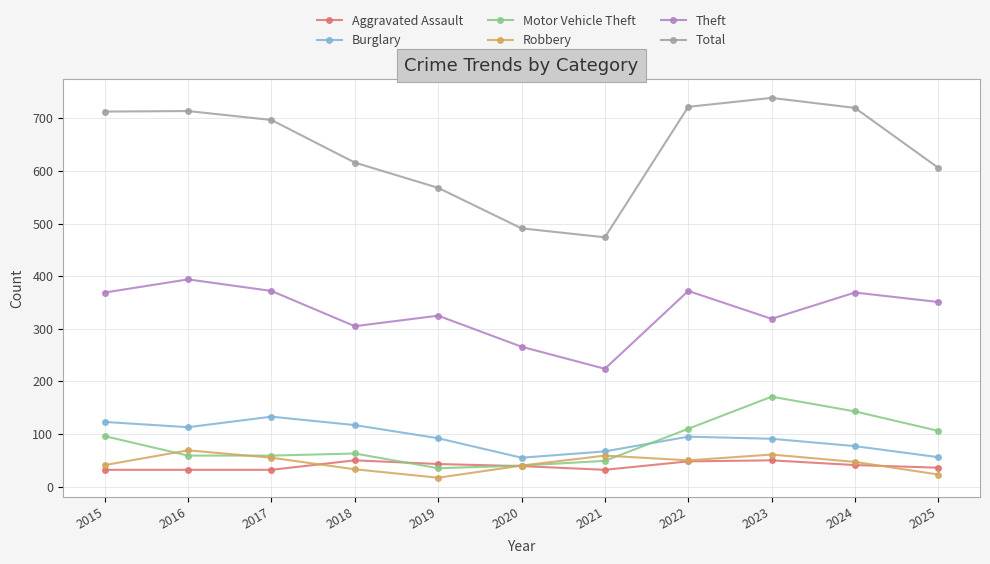

The value of Robbery at 2023 is 61. True or false?

True